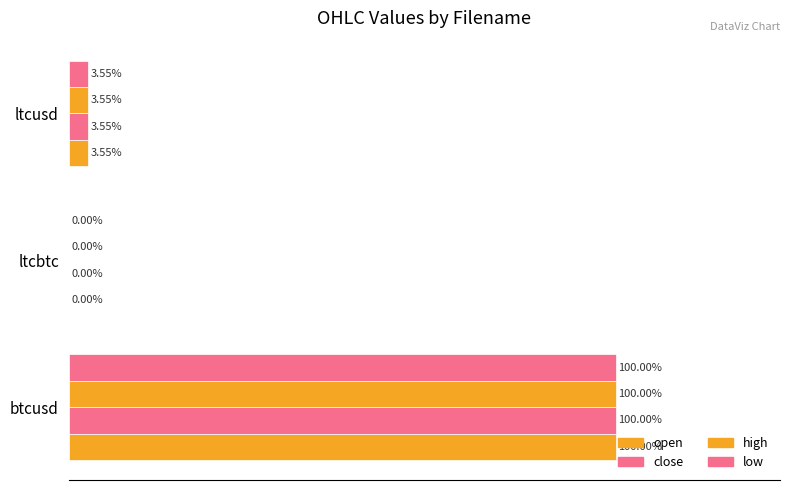

How many data points in high are less than 3?

1